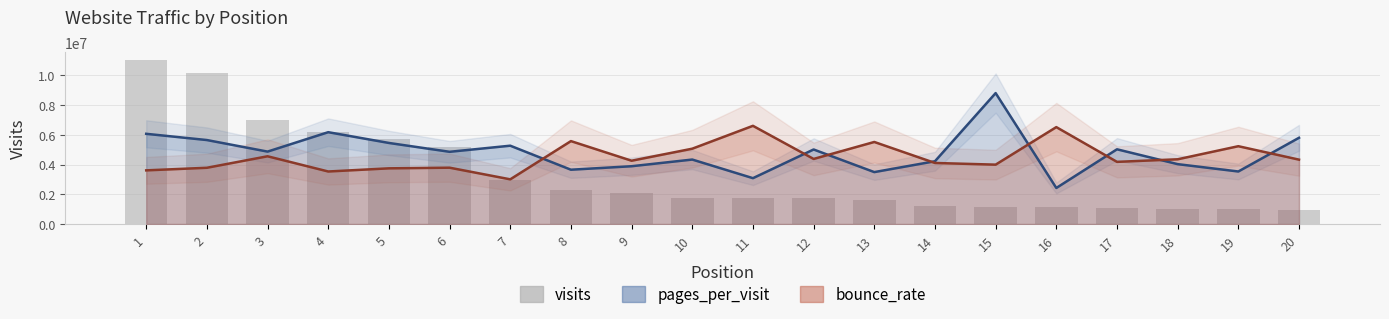

Is it true that the value at 2 is 14515653?

False